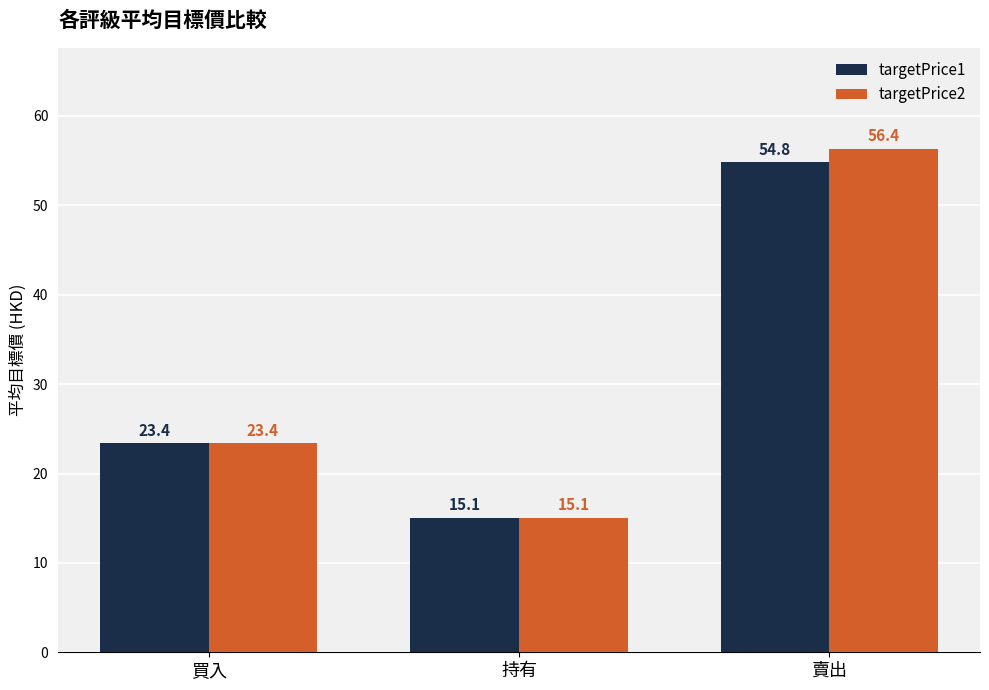

What is the average value of the targetPrice1 series?

31.1